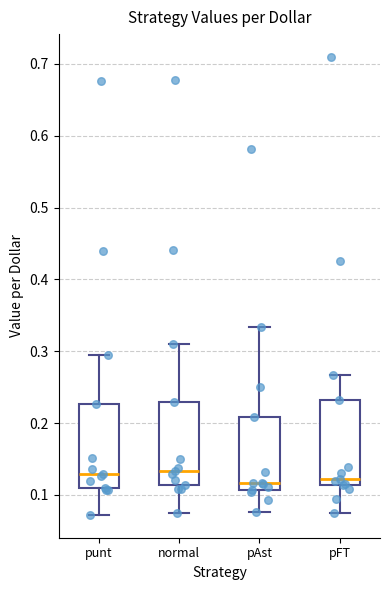

Where is the lower edge of the box for punt on the y-axis? The values are not printed on the chart, so give them approximately, as read against the axis.

0.11